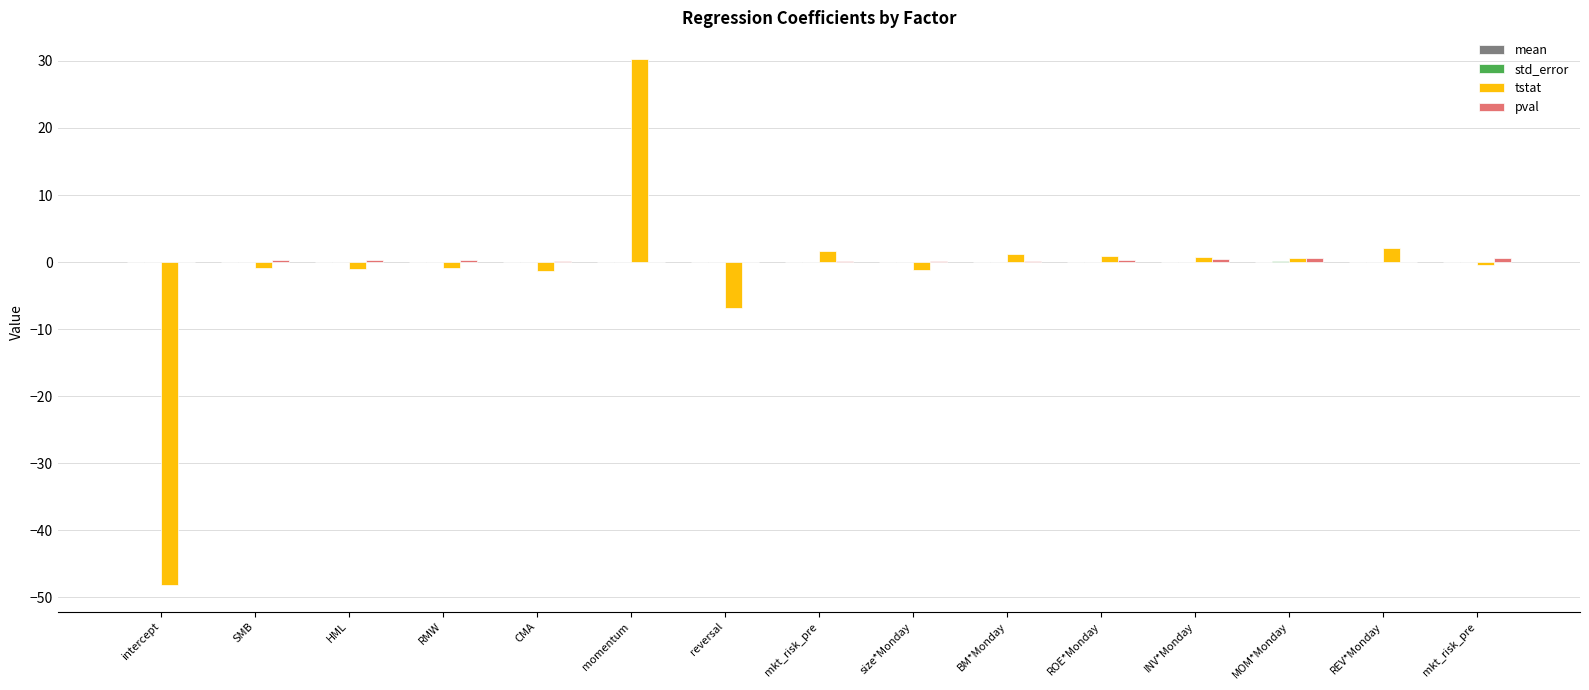

Is the value of mean at mkt_risk_pre greater than the value of std_error at mkt_risk_pre?

Yes